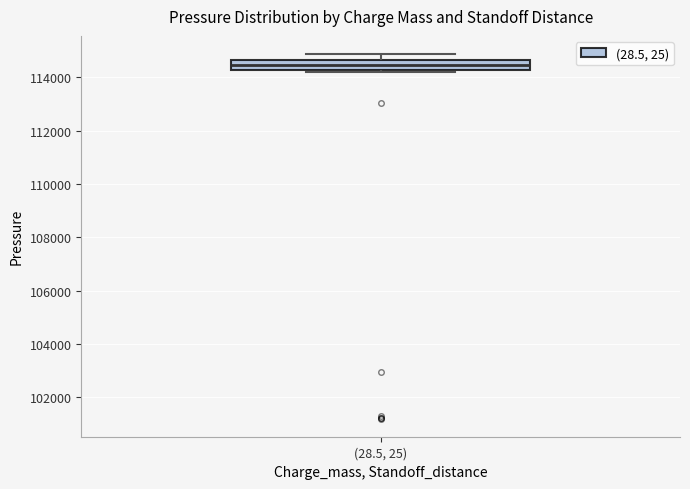

Where does the upper whisker of the box for (28.5, 25) end on the y-axis? The values are not printed on the chart, so give them approximately, as read against the axis.

114800